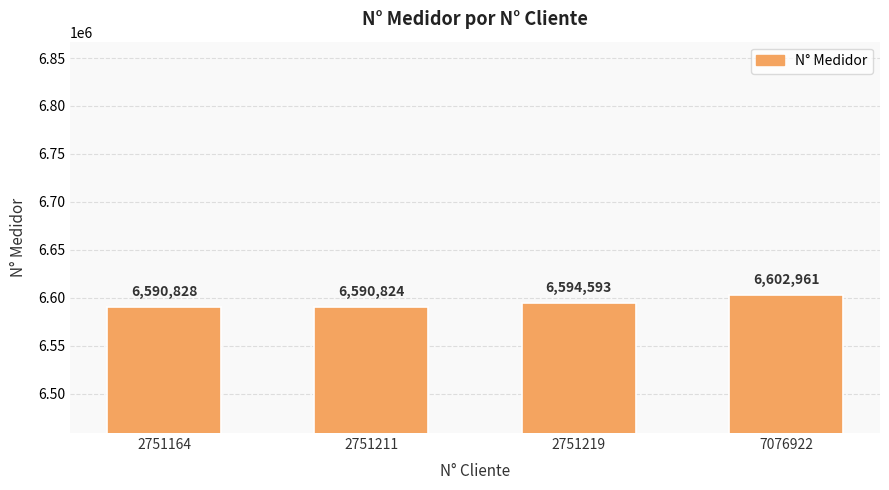

What is the ratio of the value at 2751219 to the value at 2751164?

1.0